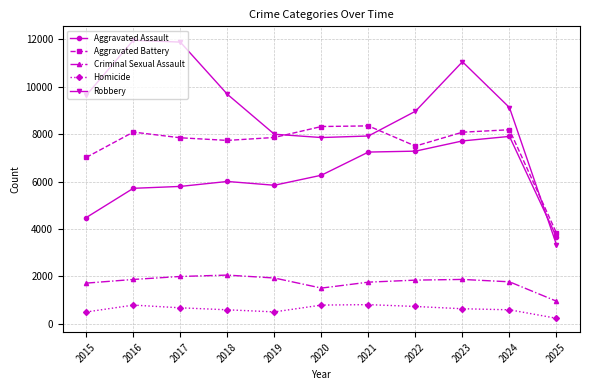

At 2018, list the series in order from largest to smallest.

Robbery, Aggravated Battery, Aggravated Assault, Criminal Sexual Assault, Homicide